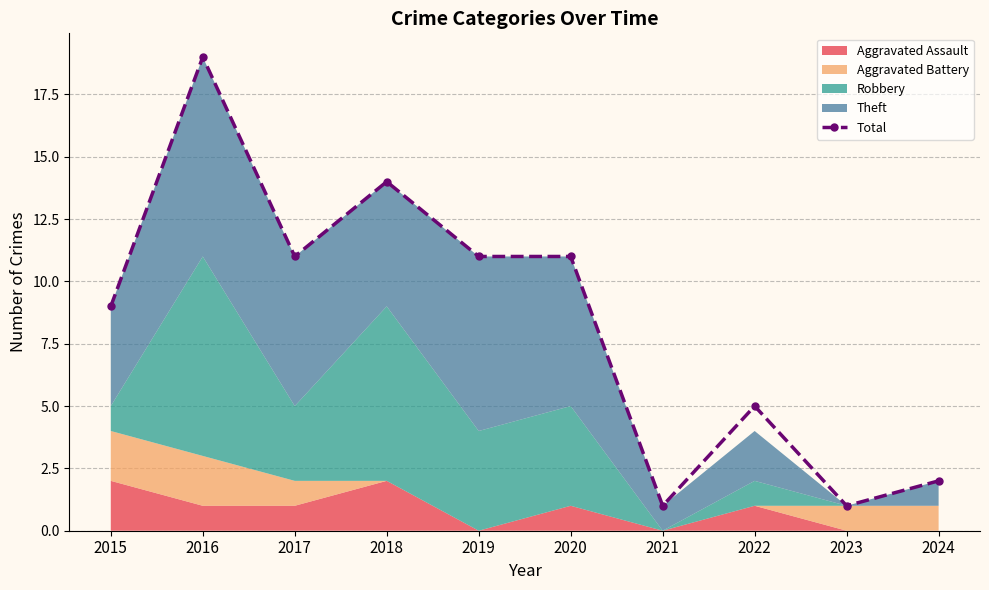

How many interior local valleys (lower than both neighbors) does the data have?

3